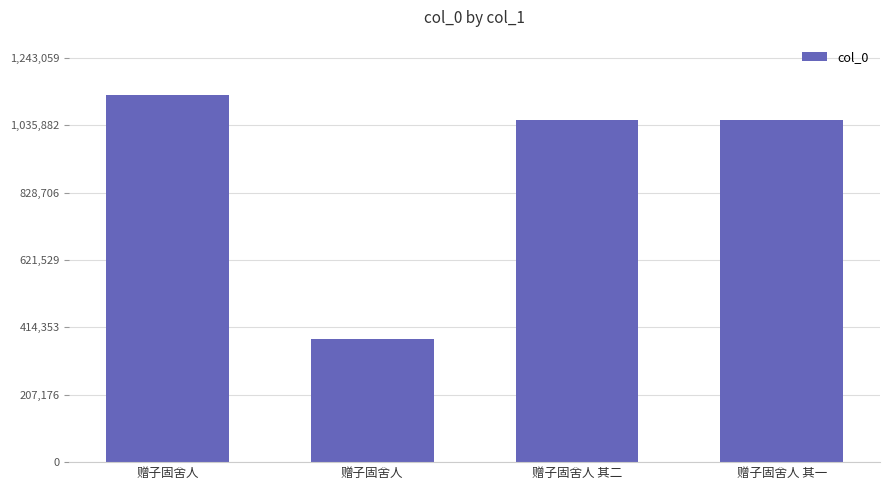

What is the approximate value at 赠子固舍人, to the nearest 10?

377700